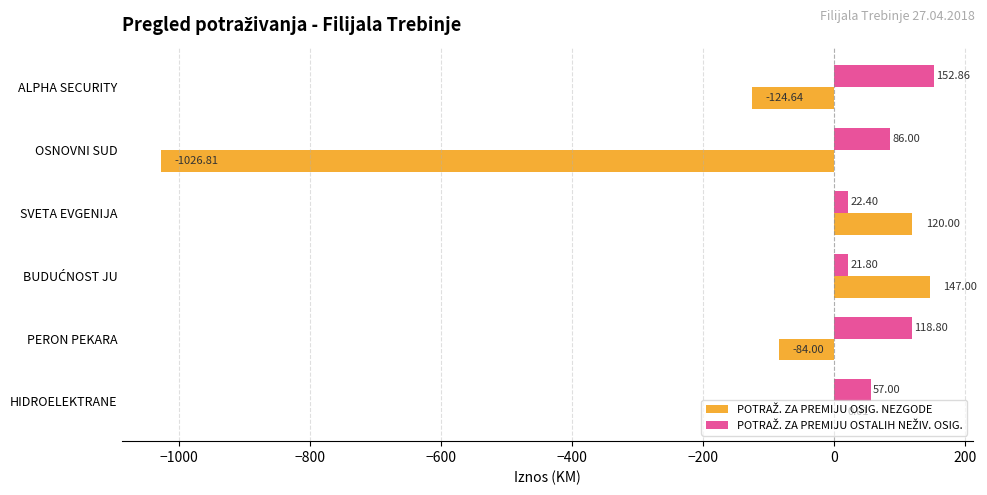

At which category does the chart reach its peak across all series?

ALPHA SECURITY